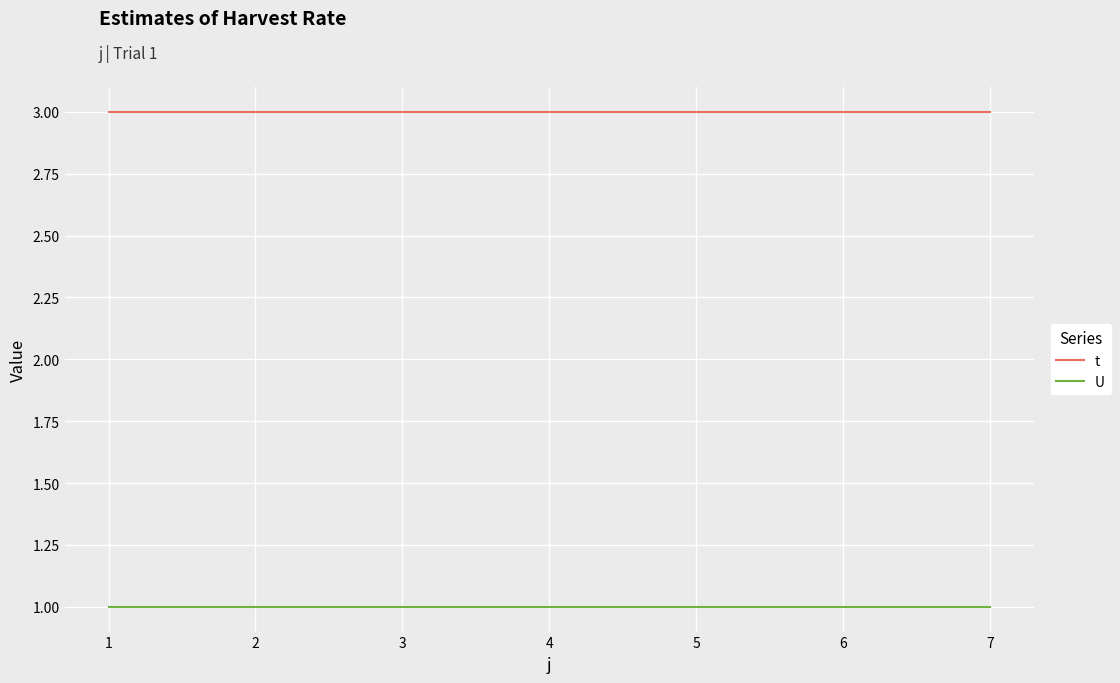

What is the total value across all series at 2?

4